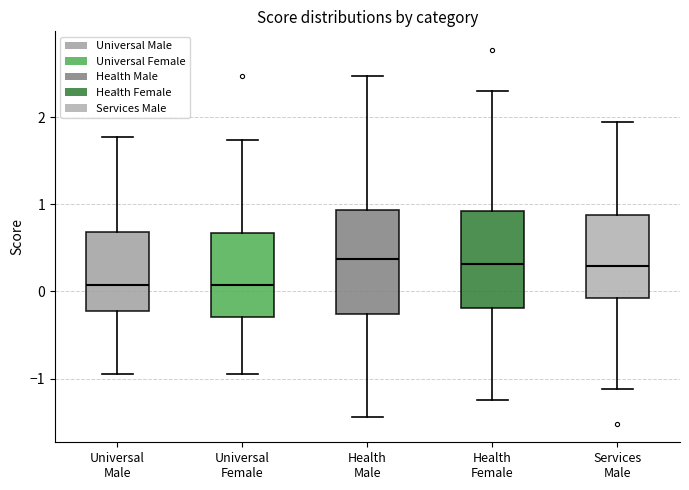

Reading left to right, read every box against the y-axis: the position of its median line, the range the box covers, and the ends of its whiskers. The values are not printed on the chart, so give them approximately, as read against the axis.

Universal Male: median 0.1, box -0.2 to 0.7, whiskers -0.9 to 1.8
Universal Female: median 0.1, box -0.3 to 0.7, whiskers -0.9 to 1.7
Health Male: median 0.4, box -0.3 to 0.9, whiskers -1.4 to 2.5
Health Female: median 0.3, box -0.2 to 0.9, whiskers -1.2 to 2.3
Services Male: median 0.3, box -0.1 to 0.9, whiskers -1.1 to 1.9